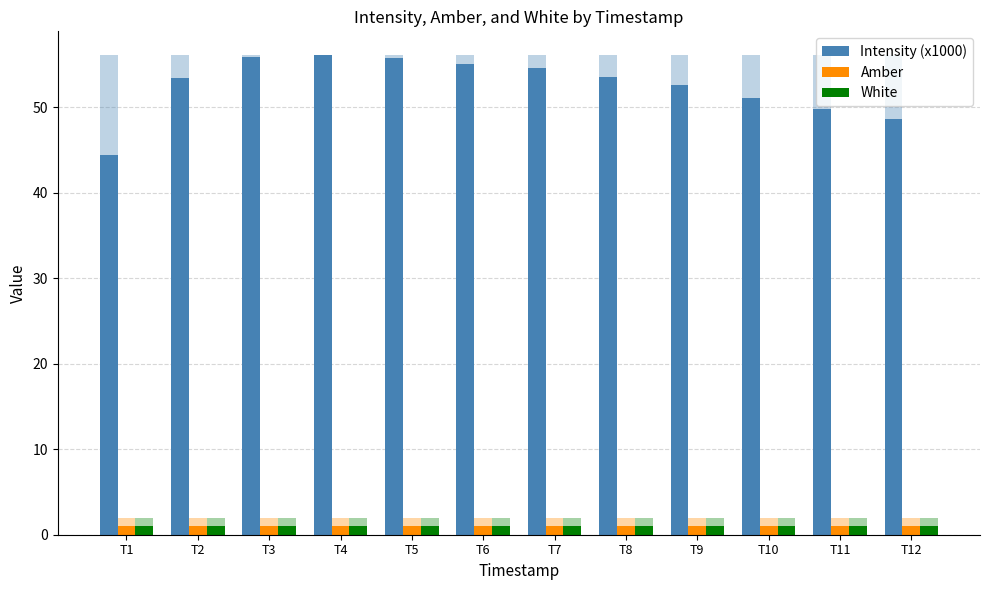

What is the sum of the Amber values at T12 and T5?

2.0